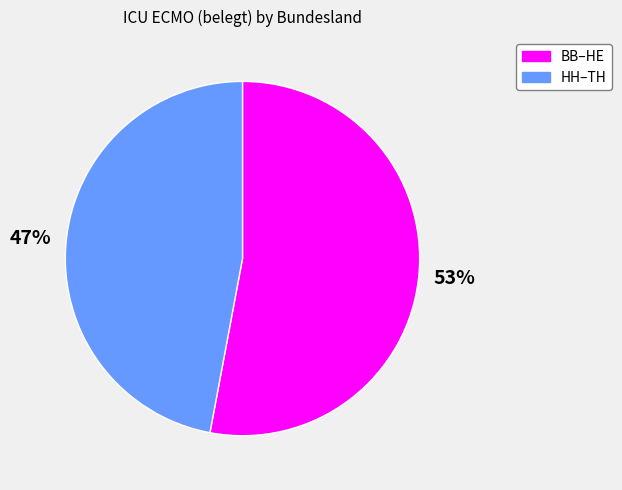

Is there any slice that represents more than half of the pie?

Yes